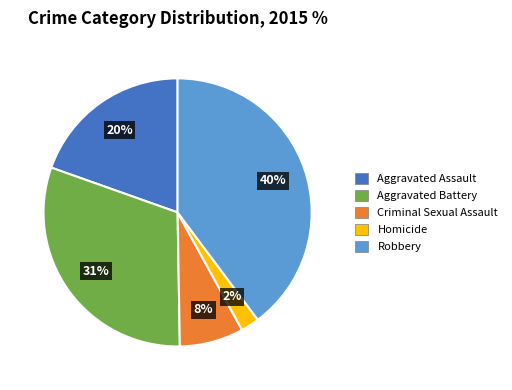

To the nearest percent, what is the difference between the largest and smallest slice percentages?

38%